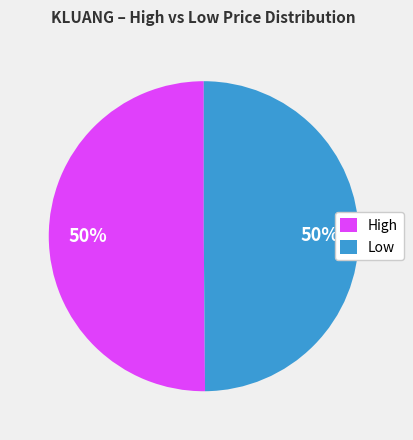

True or false: Low accounts for 50% of the total.

True